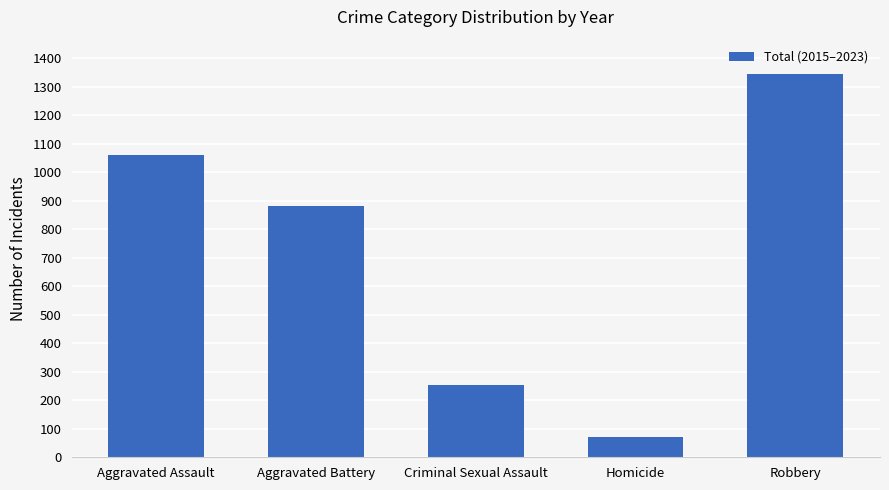

Rank the categories by value from lowest to highest.

Homicide, Criminal Sexual Assault, Aggravated Battery, Aggravated Assault, Robbery